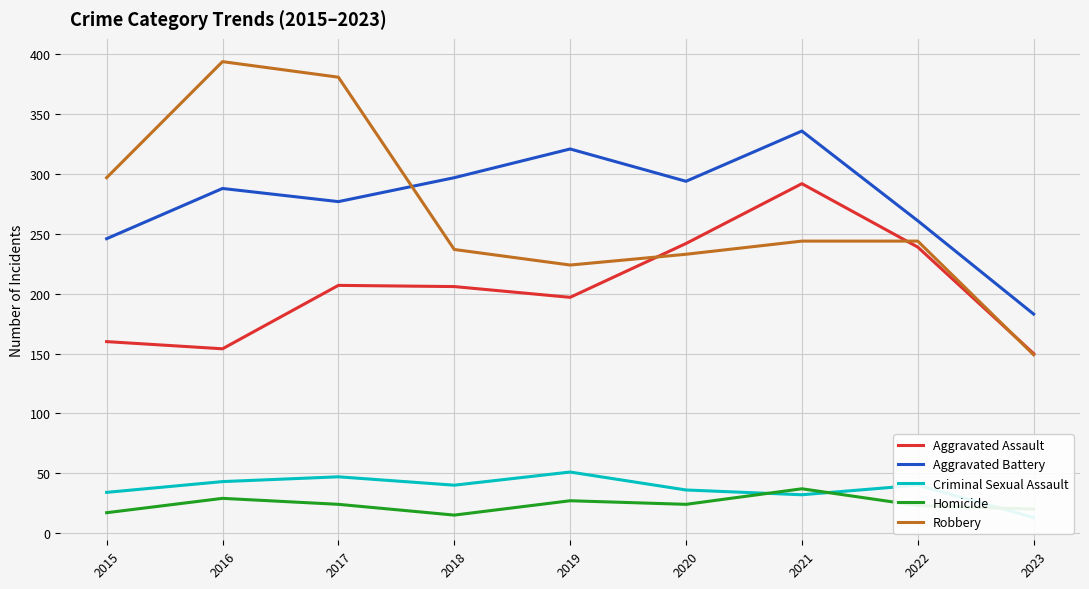

How many intersections are there between Homicide and Criminal Sexual Assault?

3